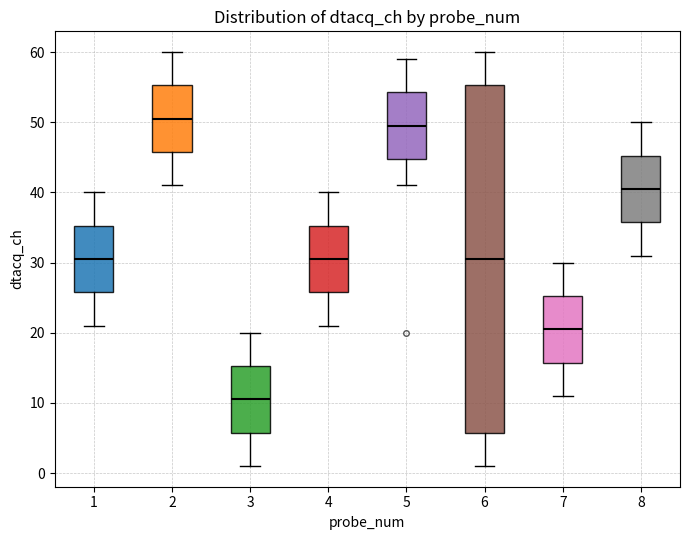

Which box's median line is the highest?

2